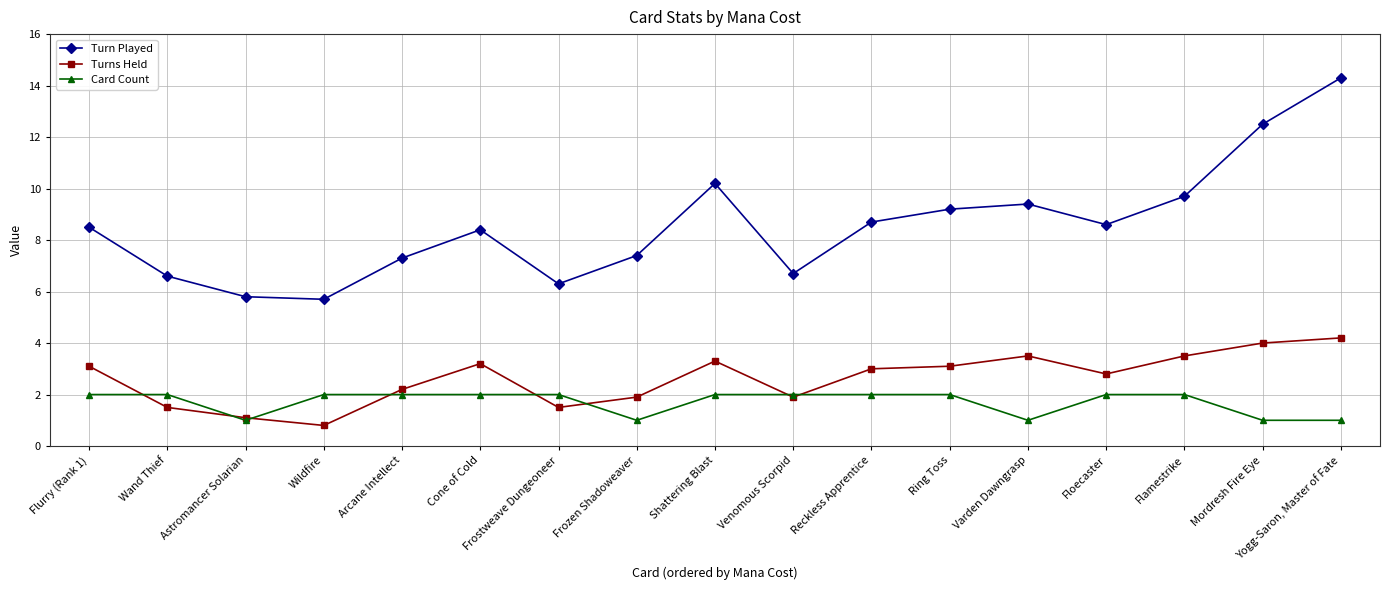

Is it true that Turns Held equals 1.5 at Wand Thief?

True